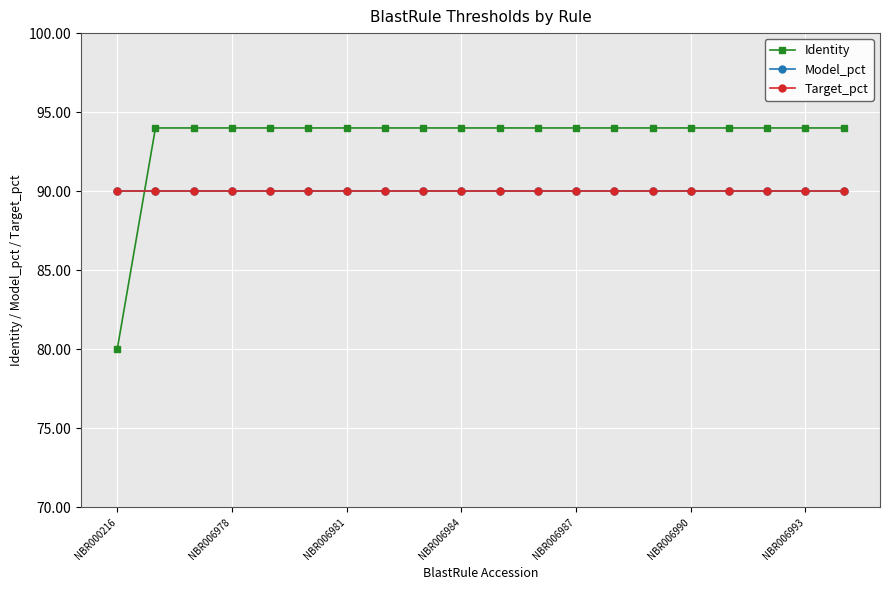

At which category does the chart reach its peak across all series?

NBR006978